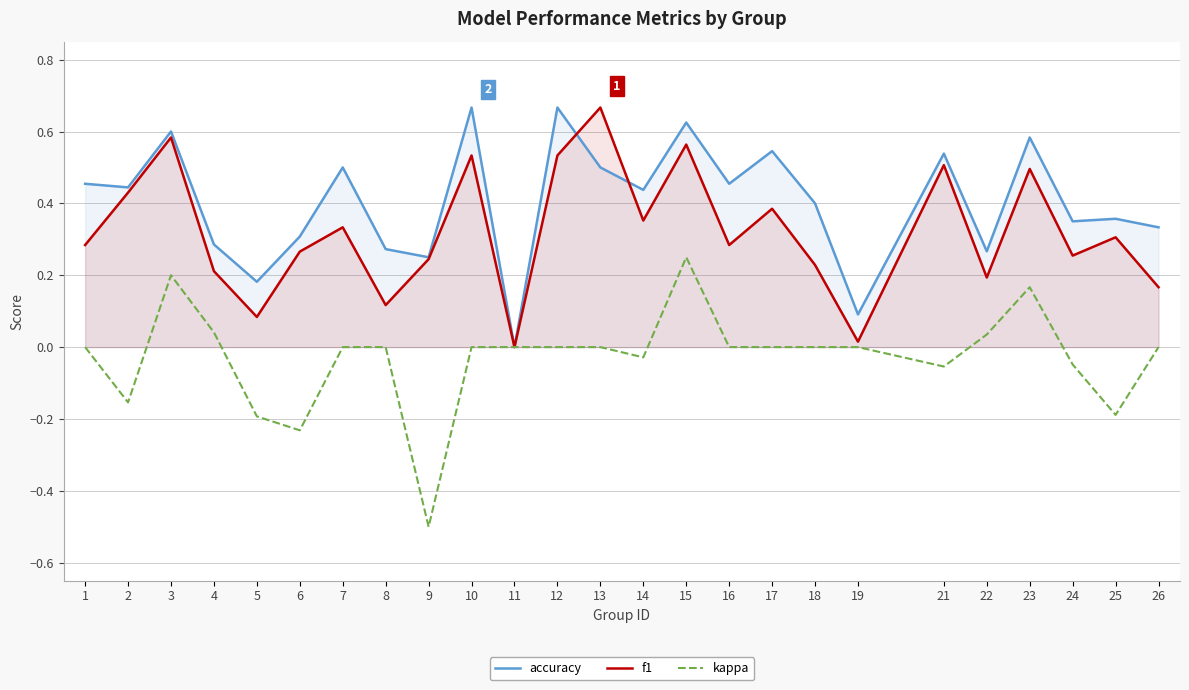

True or false: accuracy and kappa cross at least once.

False